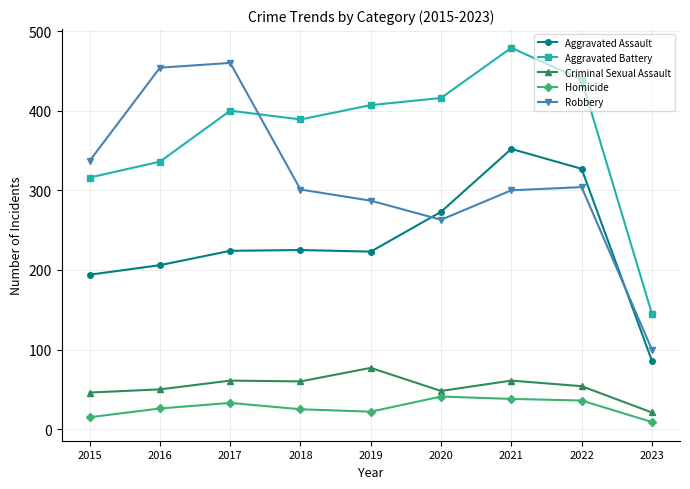

Is it true that Aggravated Assault equals 373 at 2020?

False